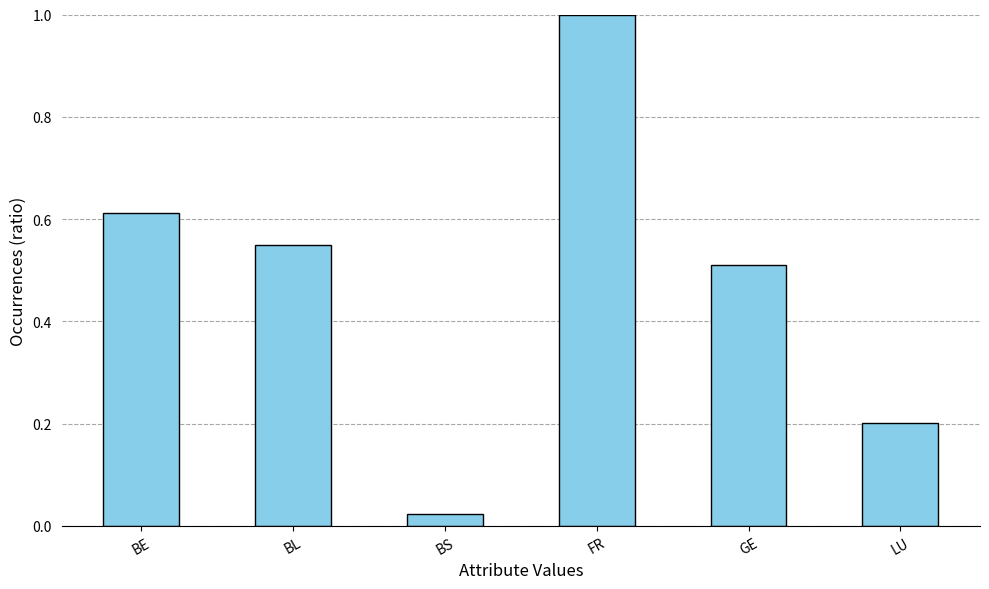

What is the difference between the maximum and minimum values?

1.0